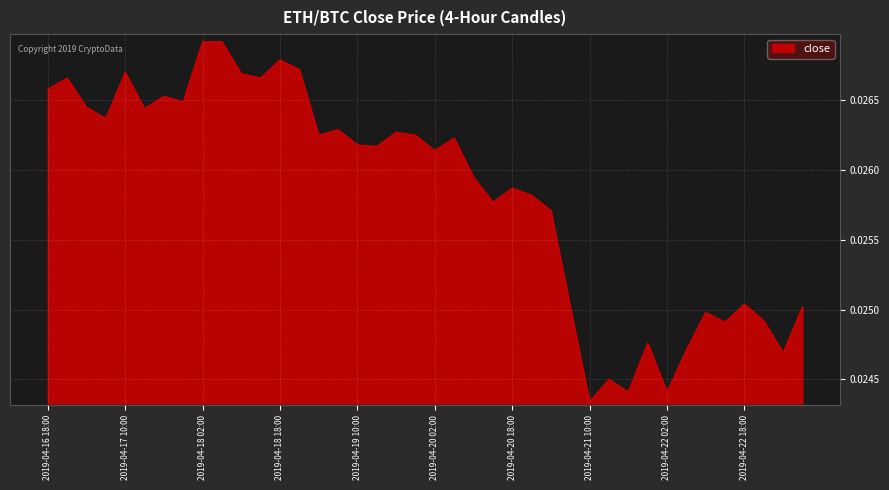

At which label is the value closest to 0?

2019-04-21 10:00